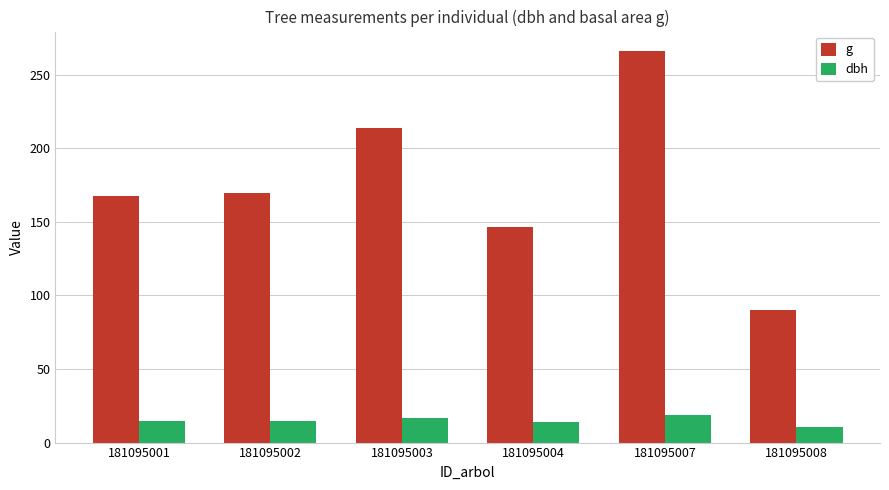

The g series shows 169.7 at 181095002. True or false?

True